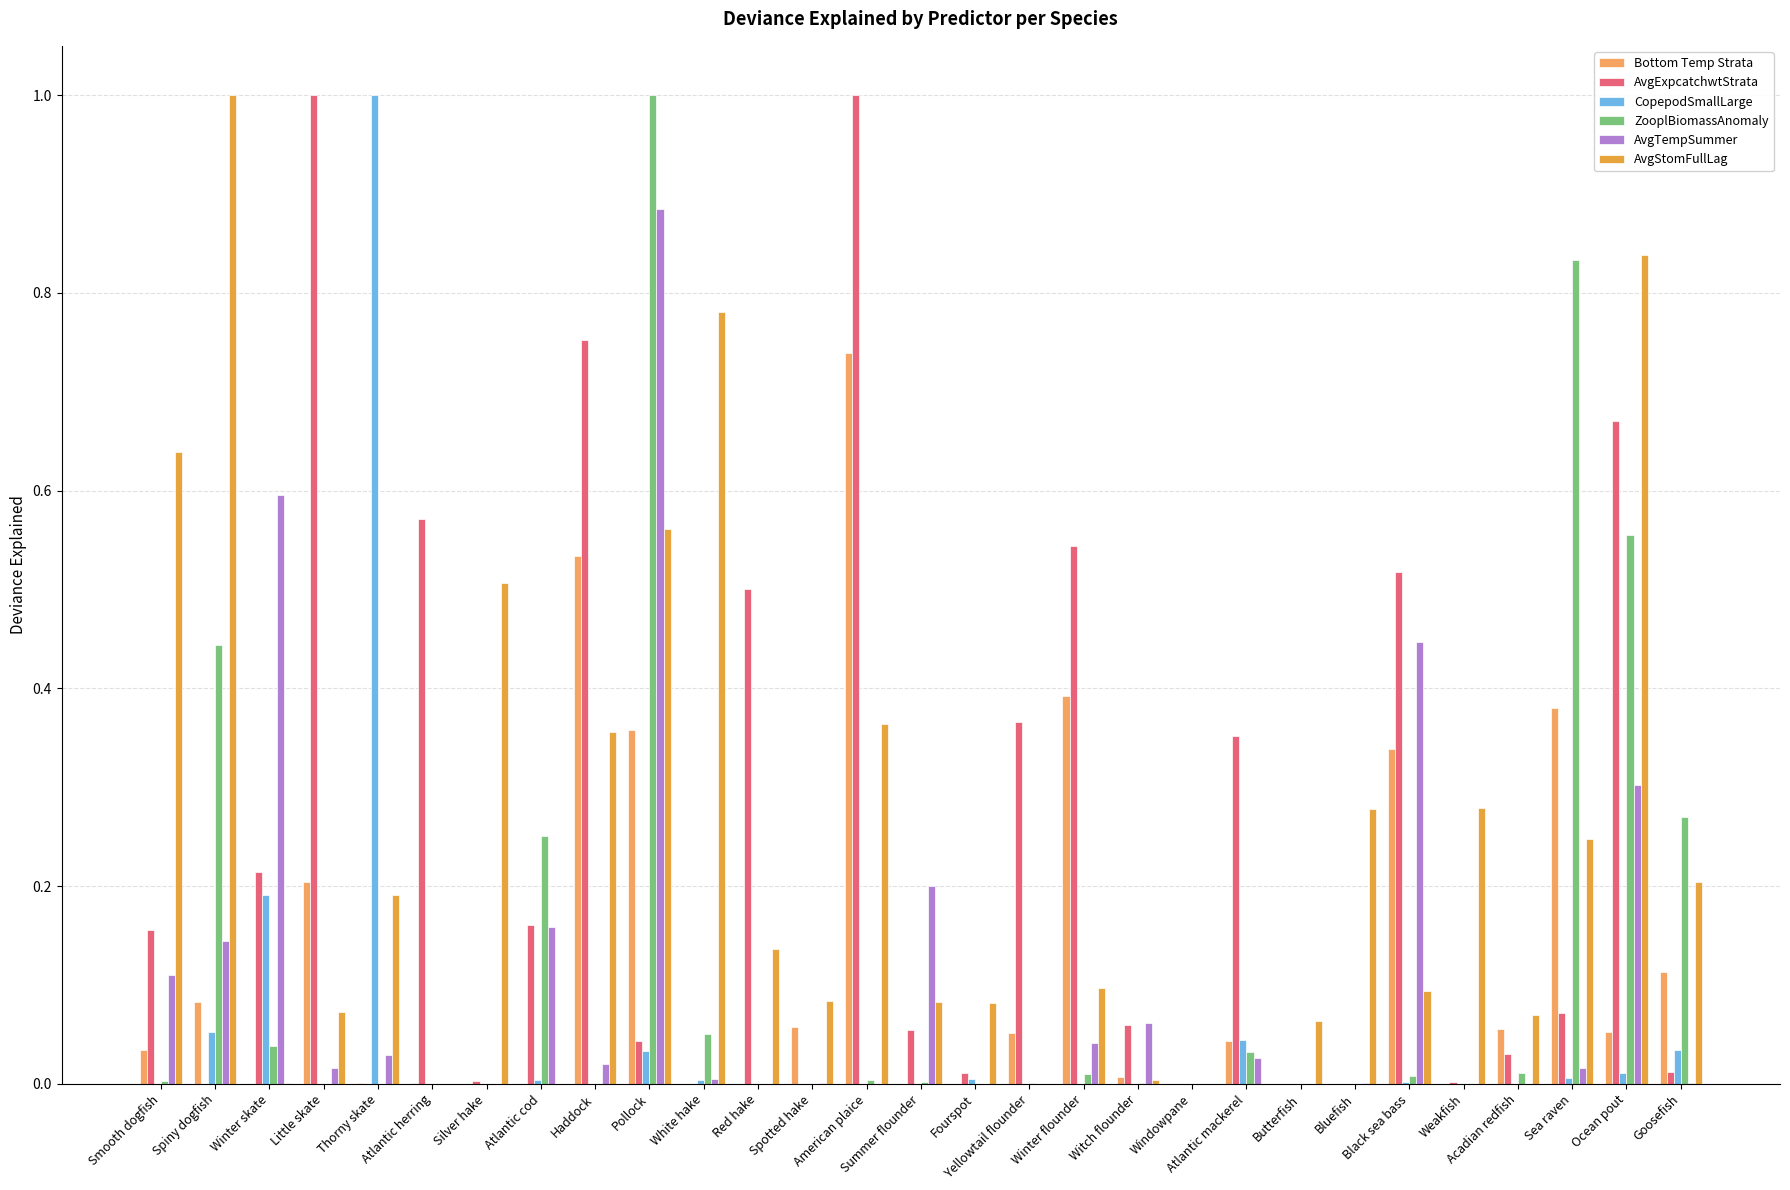

Count the number of data series in this chart.

6